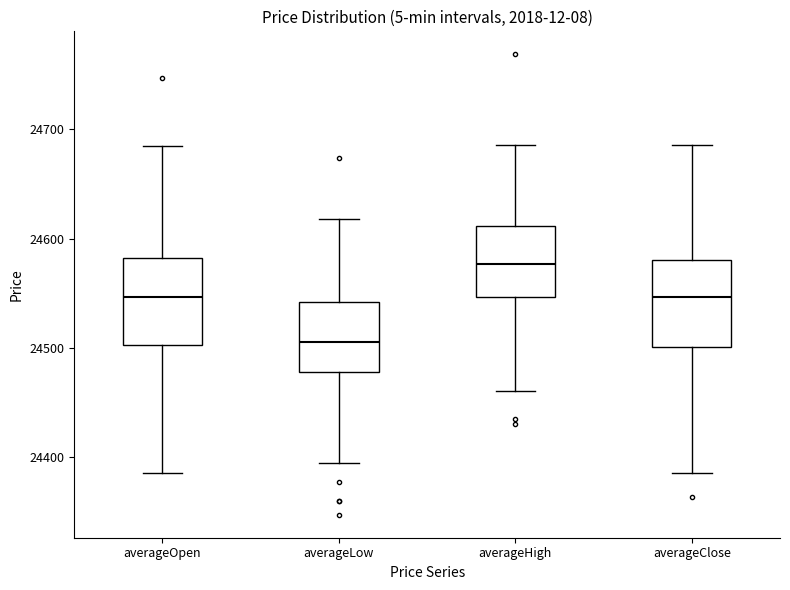

Reading left to right, read every box against the y-axis: the position of its median line, the range the box covers, and the ends of its whiskers. The values are not printed on the chart, so give them approximately, as read against the axis.

averageOpen: median 24550, box 24500 to 24580, whiskers 24390 to 24690
averageLow: median 24510, box 24480 to 24540, whiskers 24400 to 24620
averageHigh: median 24580, box 24550 to 24610, whiskers 24460 to 24690
averageClose: median 24550, box 24500 to 24580, whiskers 24390 to 24690